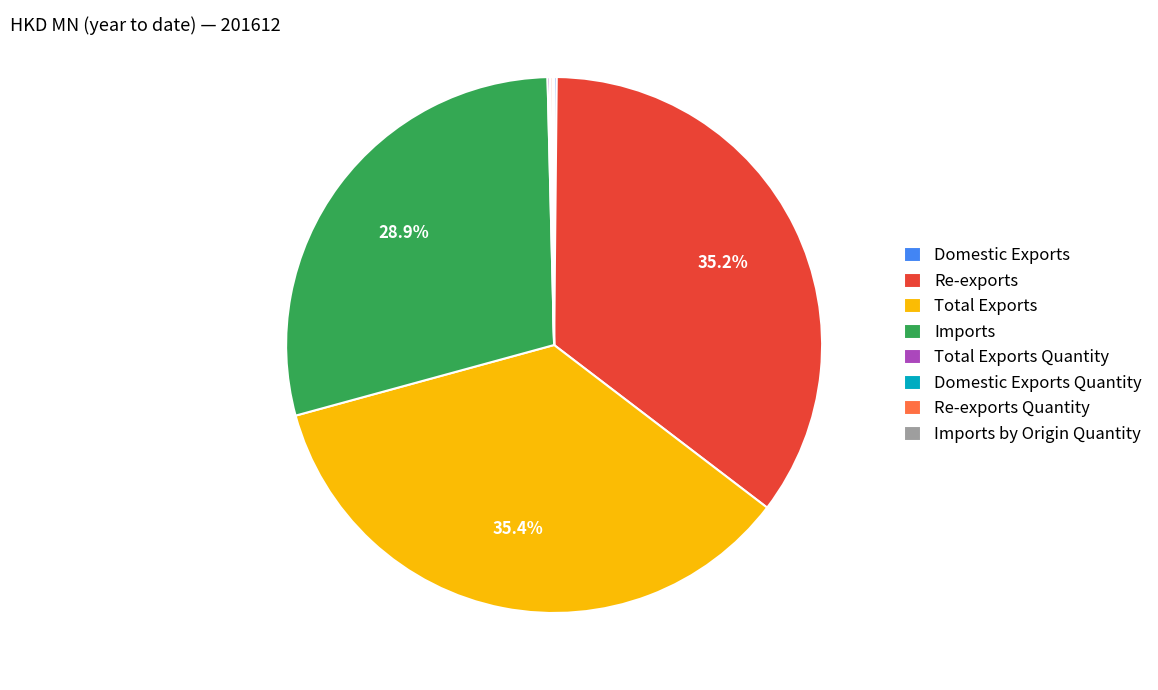

Does Total Exports represent more than half of the total?

No